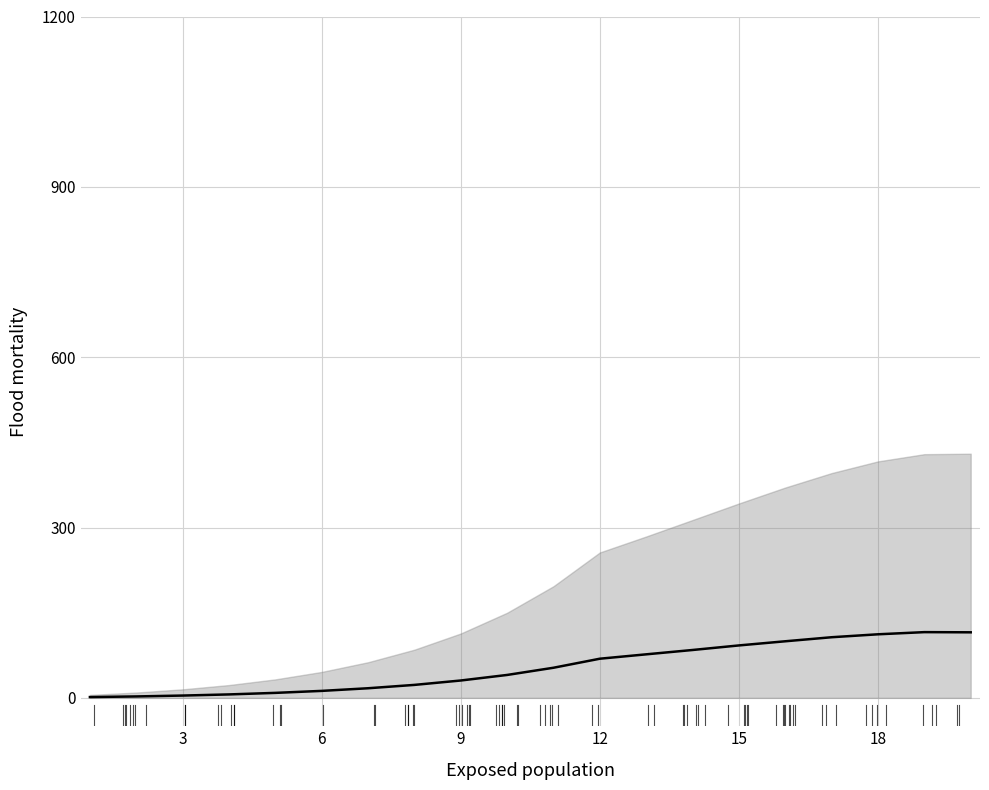

Between 12 and 9, which is larger?

12